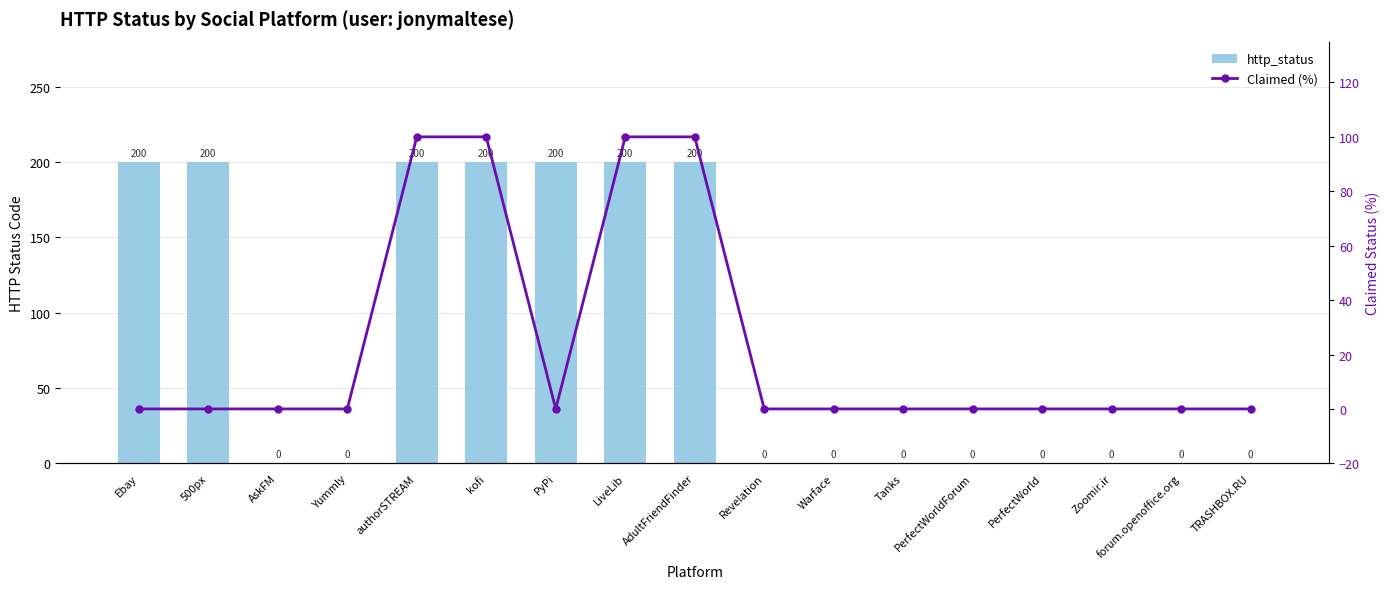

What is the label of the 16th bar from the right?

500px